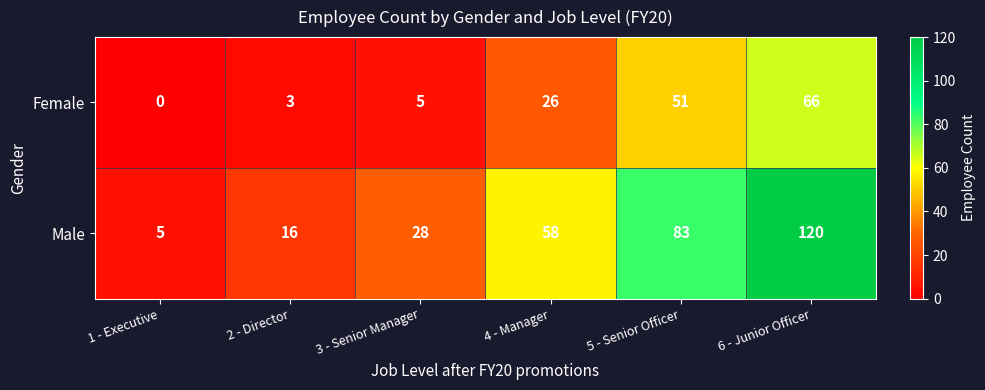

What is the total value across all series at 4 - Manager?

84